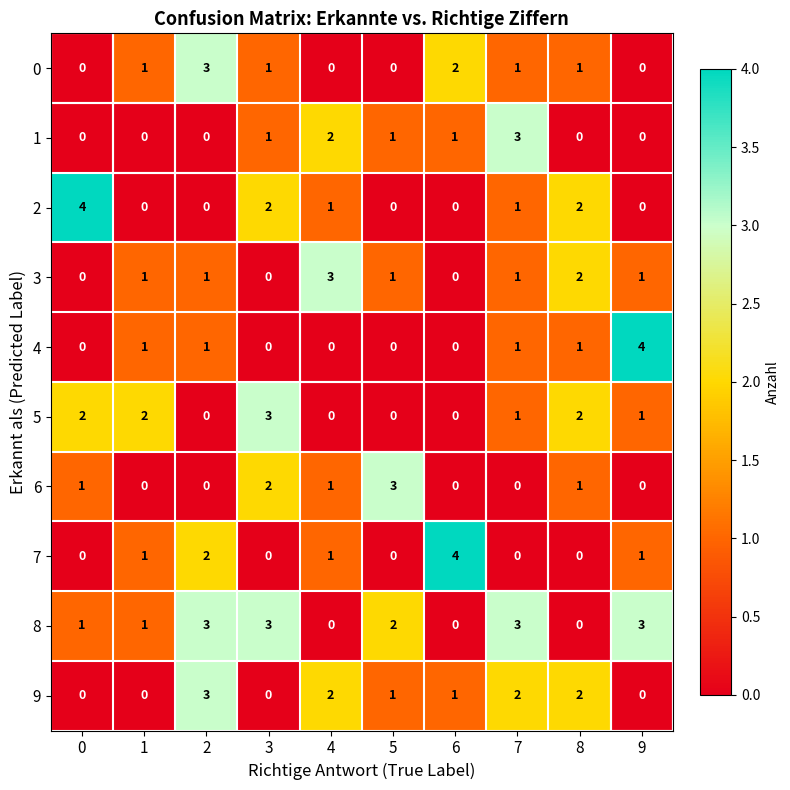

Is it true that 3 equals 0 at 3?

True